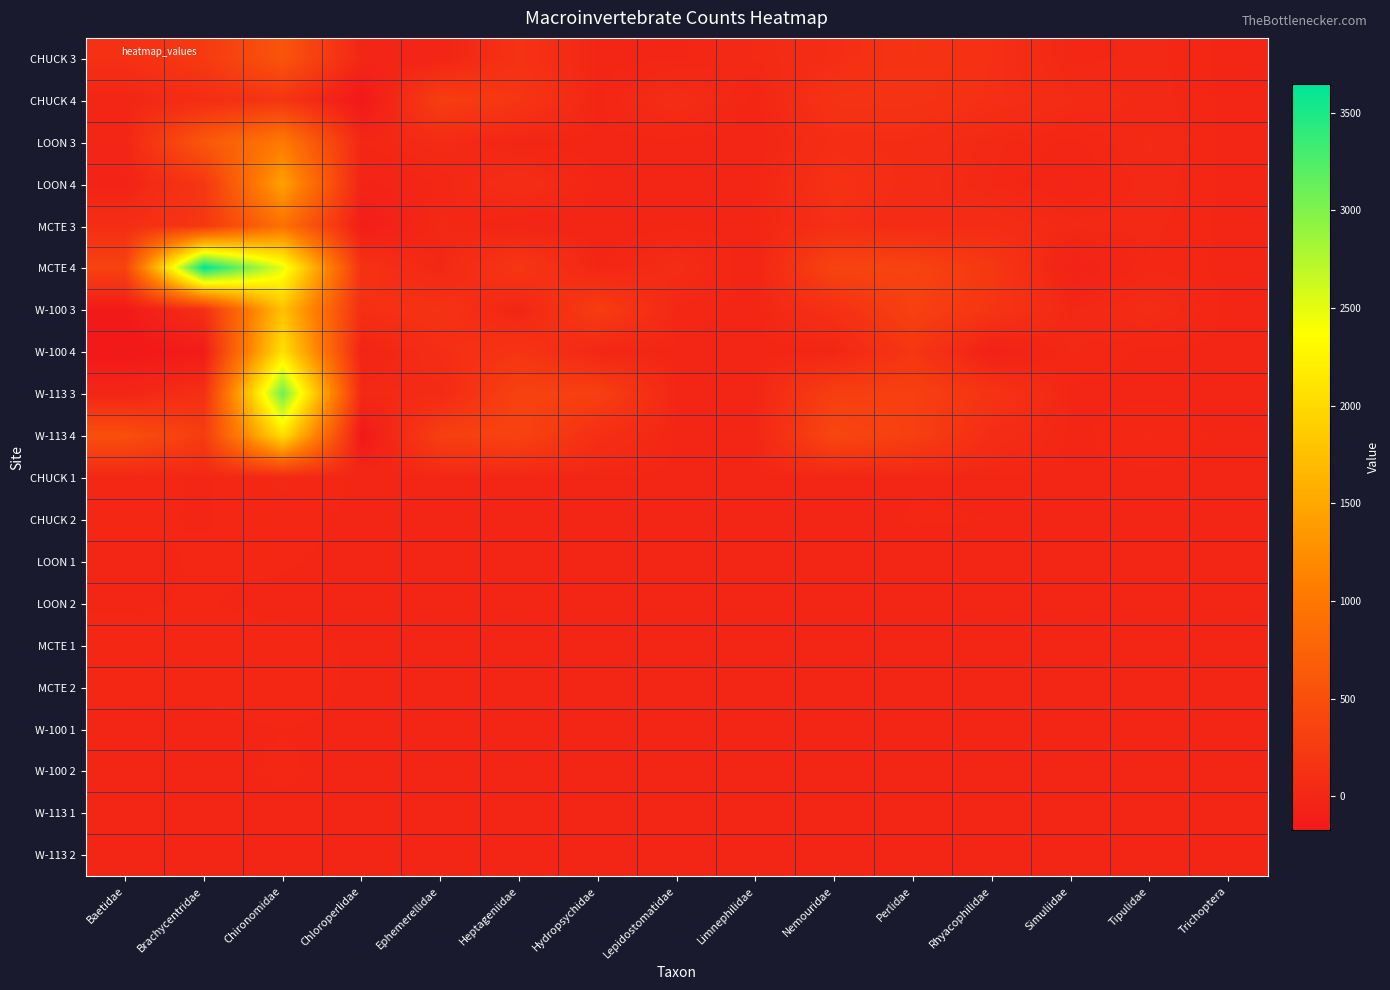

How many series are shown in this chart?

20